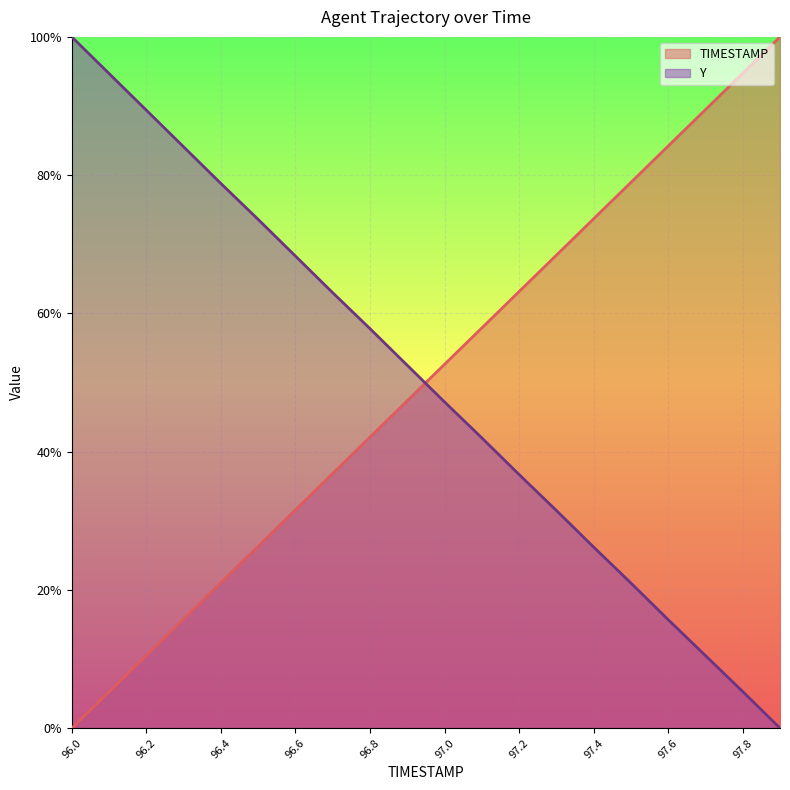

What value does the TIMESTAMP series have at 97.5?

0.8